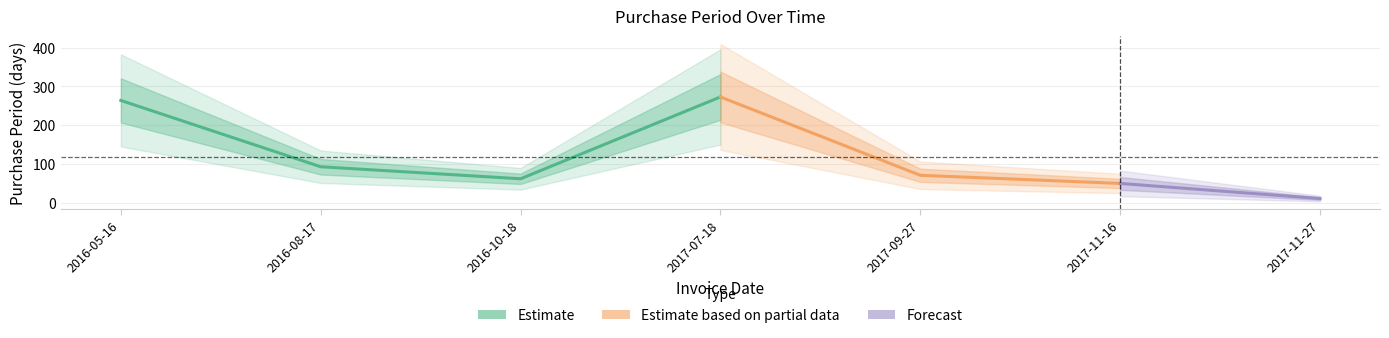

What is the label of the 2nd point from the right?

2017-11-16